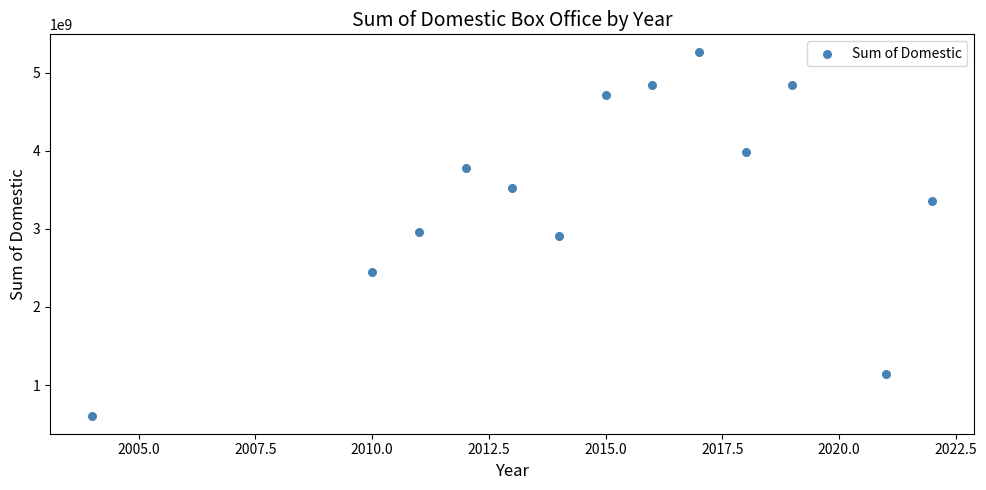

What is the range of X values (max minus min)?

18